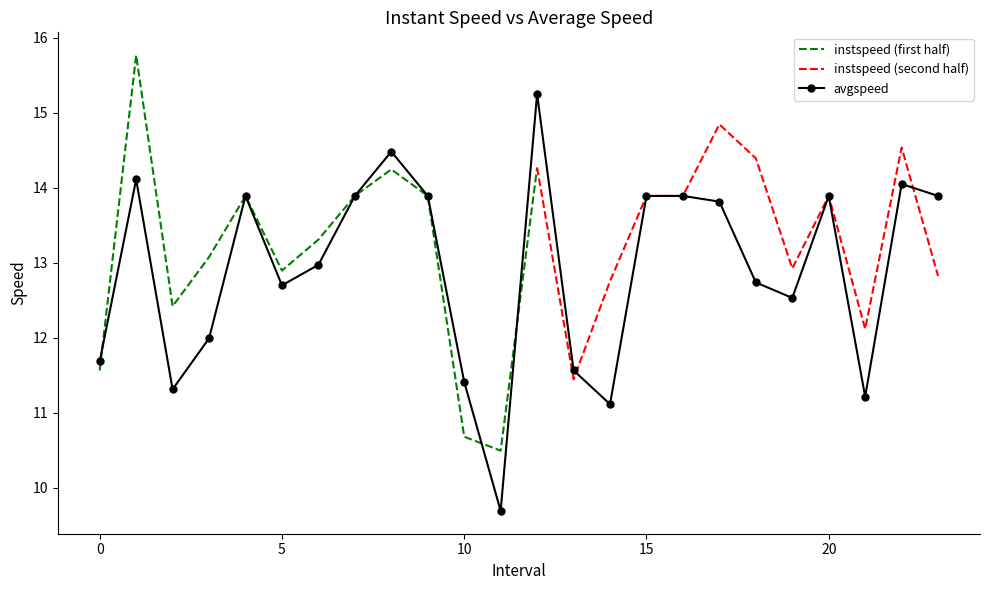

Reading right to left, what are all the values shown in this chart?

23.0=13.9	22.0=14.0	21.0=11.2	20.0=13.9	19.0=12.5	18.0=12.7	17.0=13.8	16.0=13.9	15.0=13.9	14.0=11.1	13.0=11.6	12.0=15.2	11.0=9.7	10.0=11.4	9.0=13.9	8.0=14.5	7.0=13.9	6.0=13.0	5.0=12.7	4.0=13.9	3.0=12.0	2.0=11.3	1.0=14.1	0.0=11.7